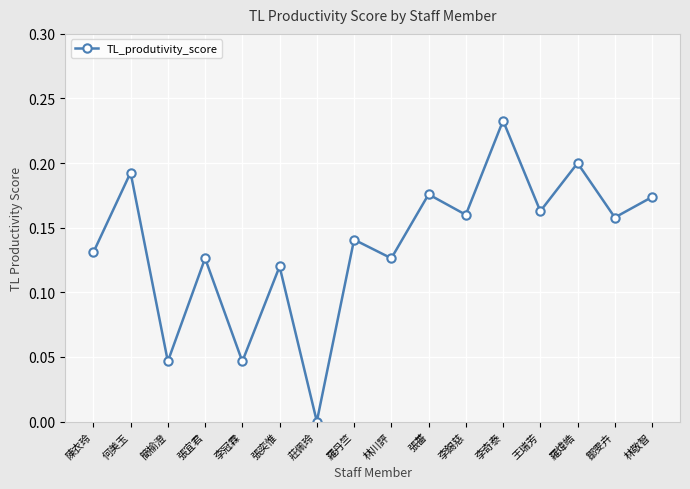

Does the chart have visible grid lines?

Yes